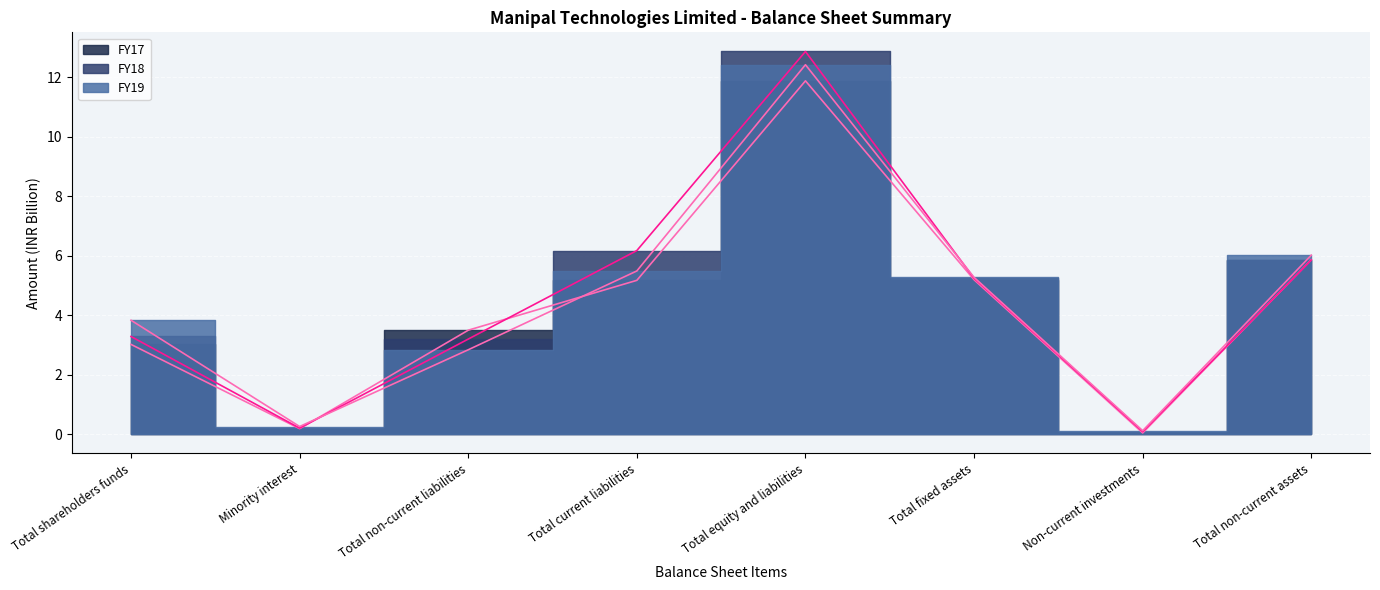

In FY18, how many points are lower than both neighbors (excluding endpoints)?

2